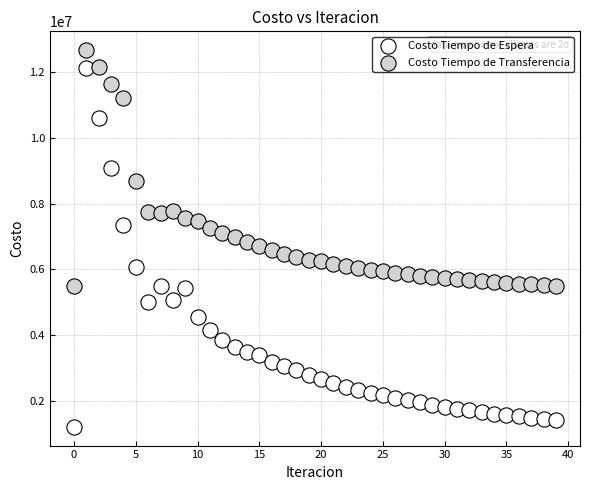

Which series reaches the minimum Y coordinate?

Costo Tiempo de Espera